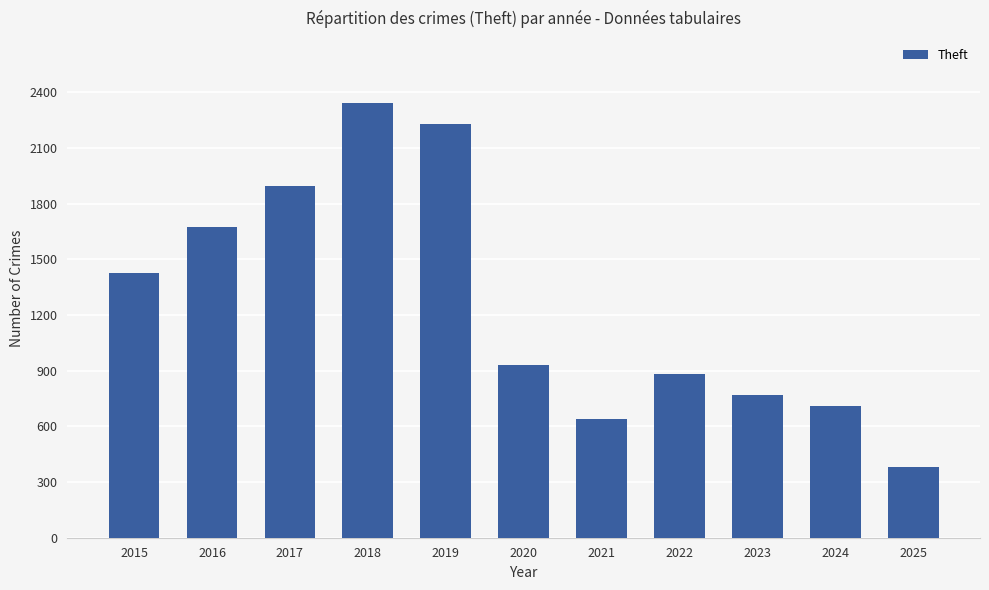

How many bars are there in total?

11